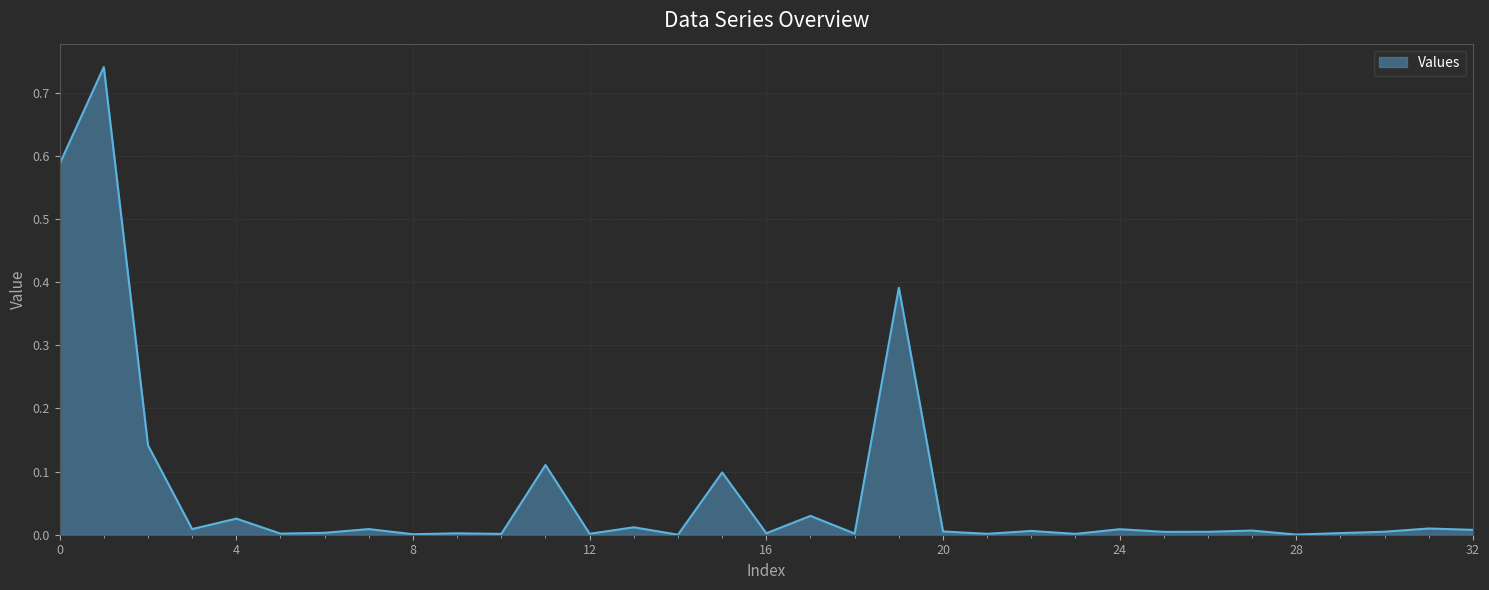

List the labels in order of value, smallest first.

14, 28, 8, 10, 23, 21, 12, 5, 18, 9, 16, 29, 6, 25, 26, 30, 20, 22, 27, 32, 24, 3, 7, 31, 13, 4, 17, 15, 11, 2, 19, 0, 1